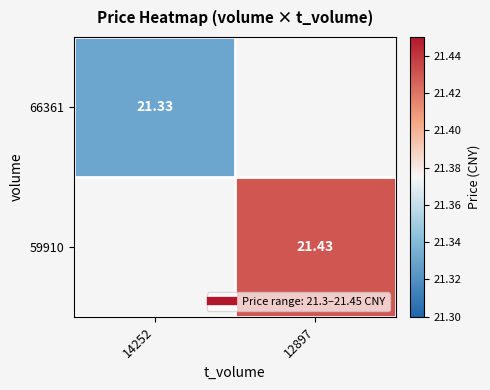

At which label does 66361 reach its peak?

14252